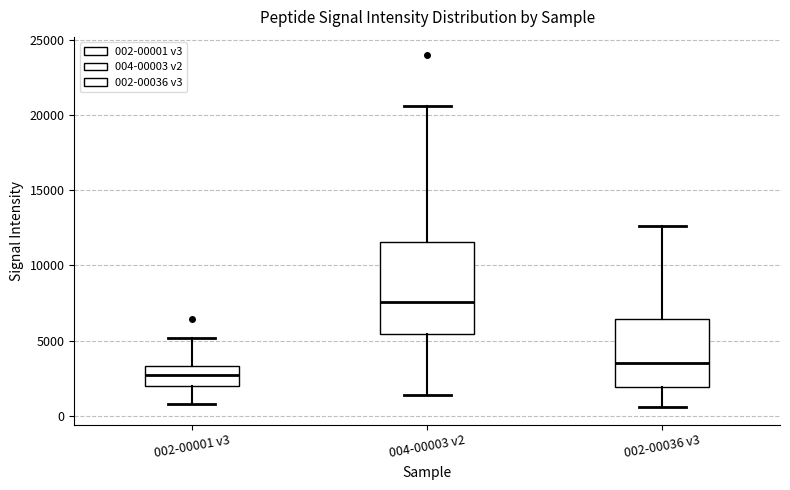

Where is the lower edge of the box for 002-00036 v3 on the y-axis? The values are not printed on the chart, so give them approximately, as read against the axis.

2000